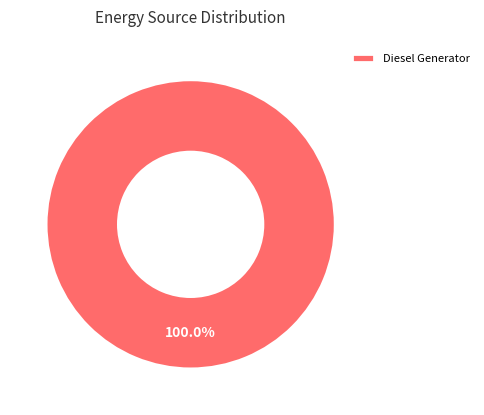

Rank the categories by value from highest to lowest.

Diesel Generator